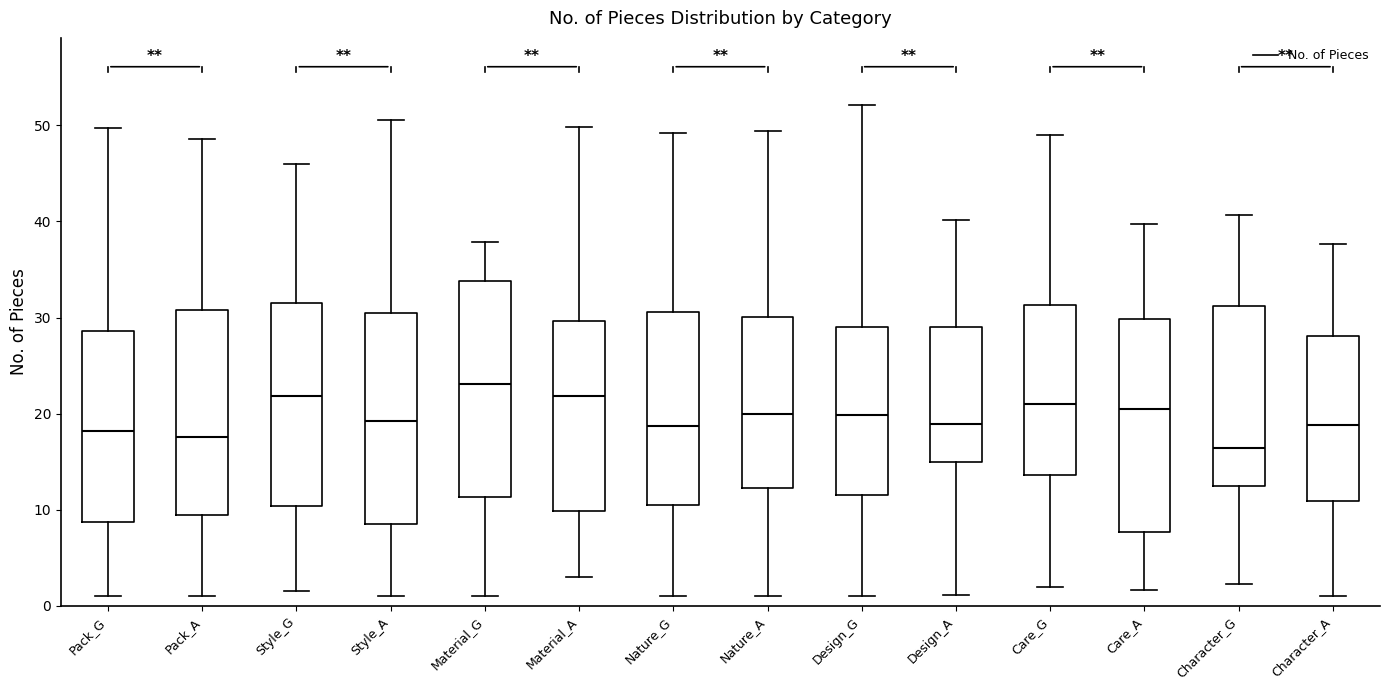

Which box's median line is the highest?

Material_G